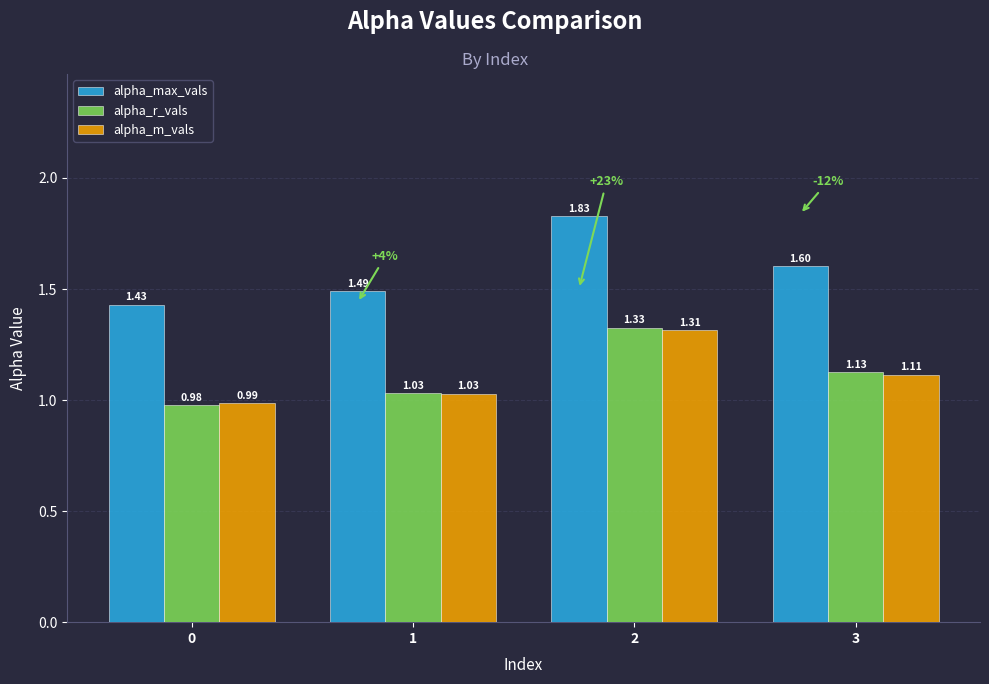

At 2, list the series in order from smallest to largest.

alpha_m_vals, alpha_r_vals, alpha_max_vals